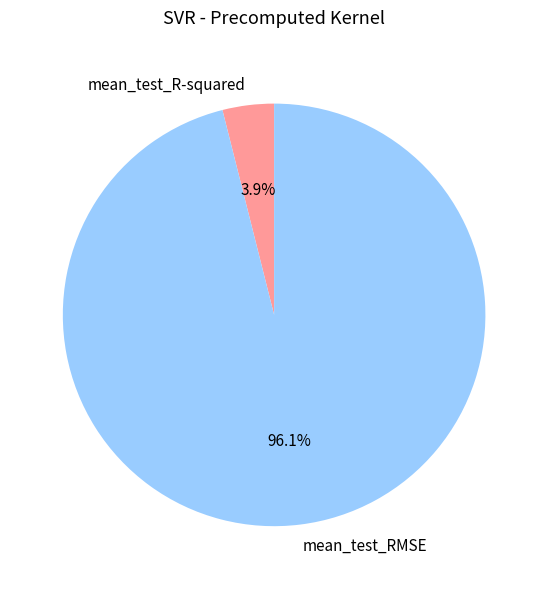

Which category has the smallest portion of the pie?

mean_test_R-squared